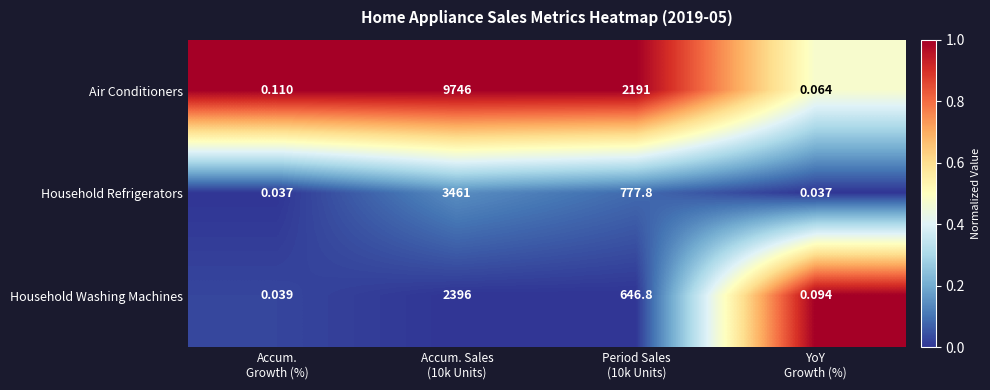

At which category is the sum across all series the highest?

Accum. Sales
(10k Units)